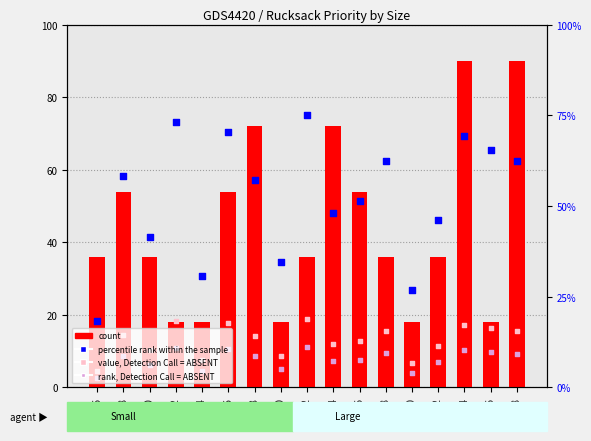

What is the total value across all series at 30?

66.5